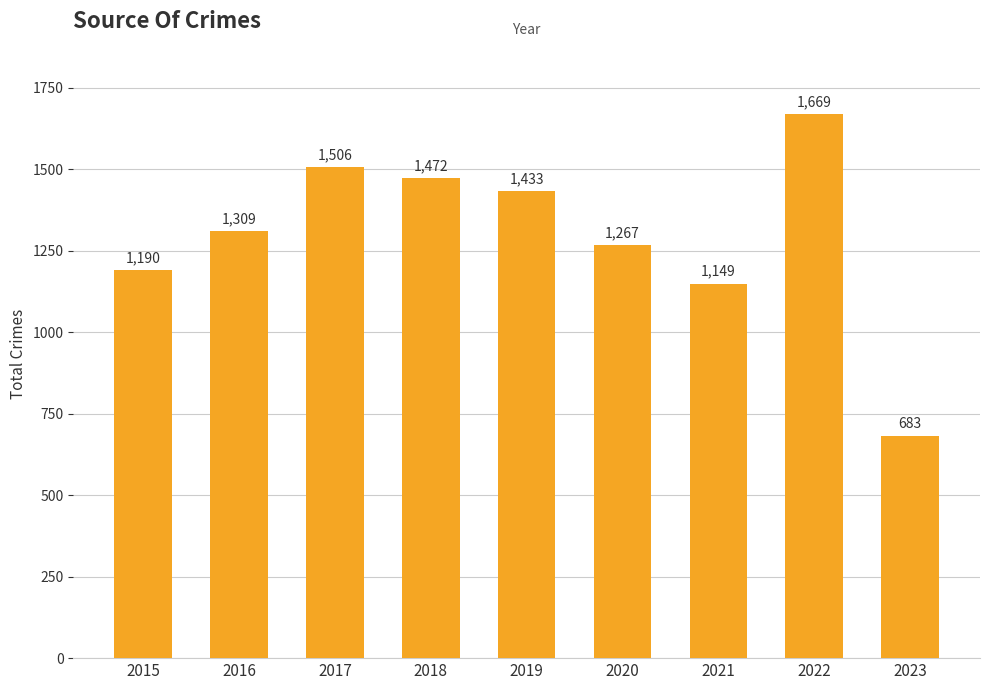

How many bars are there in total?

9